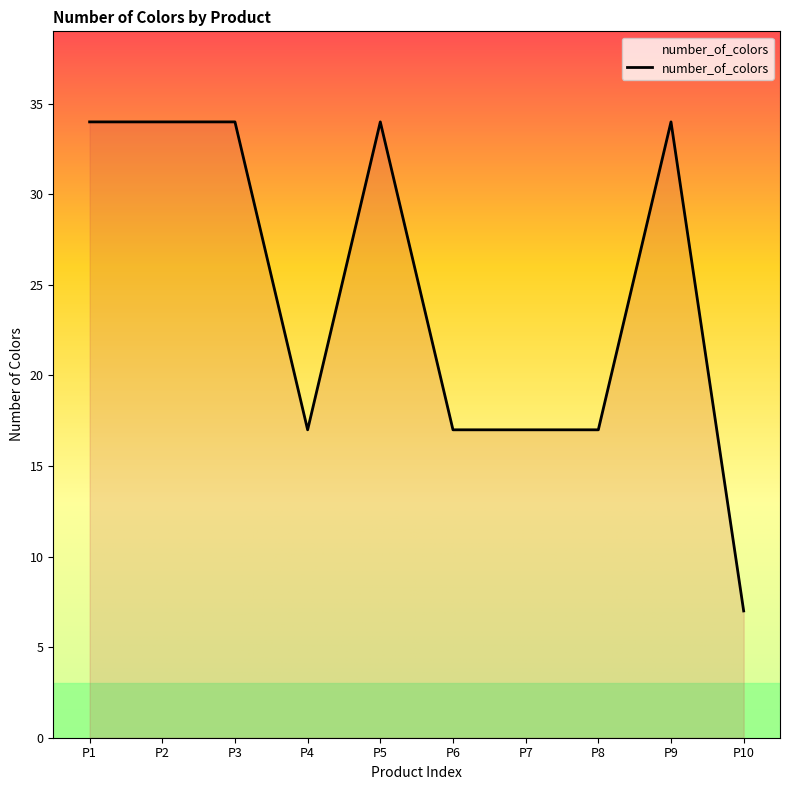

Which has a higher value, P10 or P4?

P4